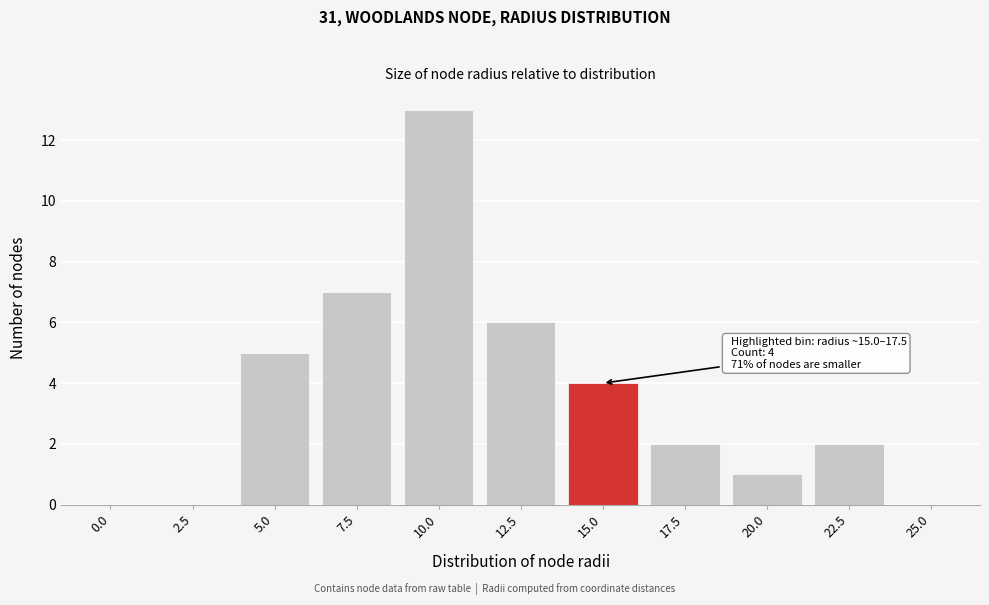

Reading left to right, transcribe all the data shown in this chart.

0.0=0	2.5=0	5.0=5	7.5=7	10.0=13	12.5=6	15.0=4	17.5=2	20.0=1	22.5=2	25.0=0